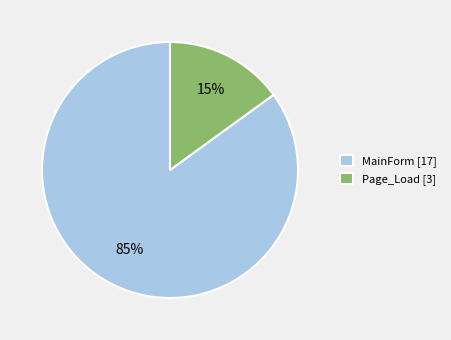

Which slice is the smallest?

Page_Load